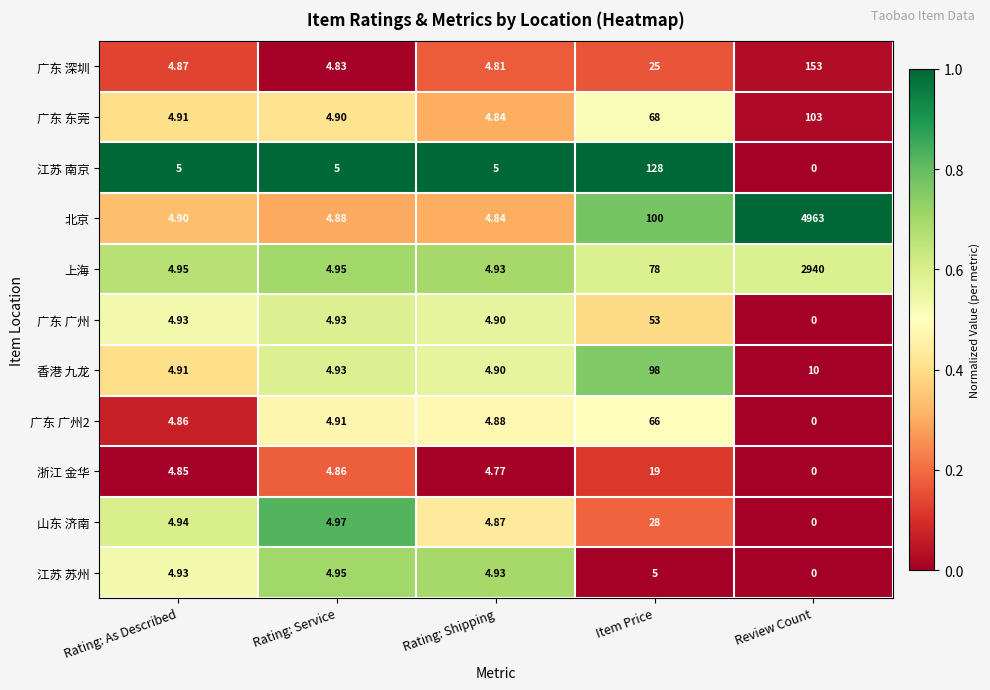

Between Rating: As Described and Item Price, which series saw the biggest shift?

江苏 南京